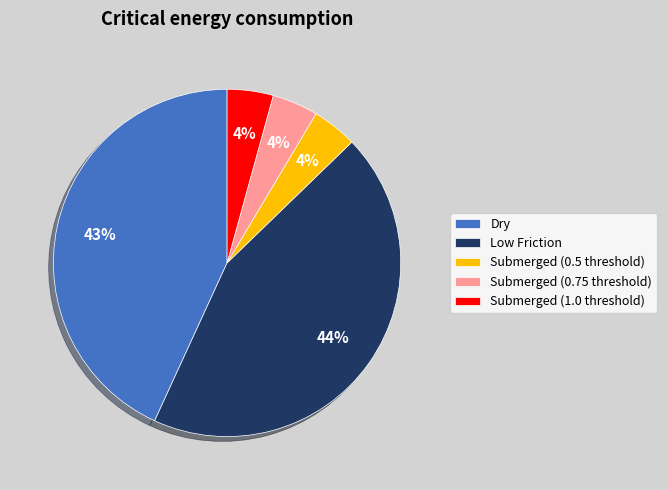

Is it true that Submerged (0.75 threshold) is 11% of the pie?

False